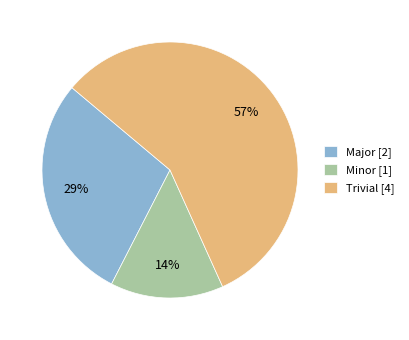

Which slice is the smallest?

Minor